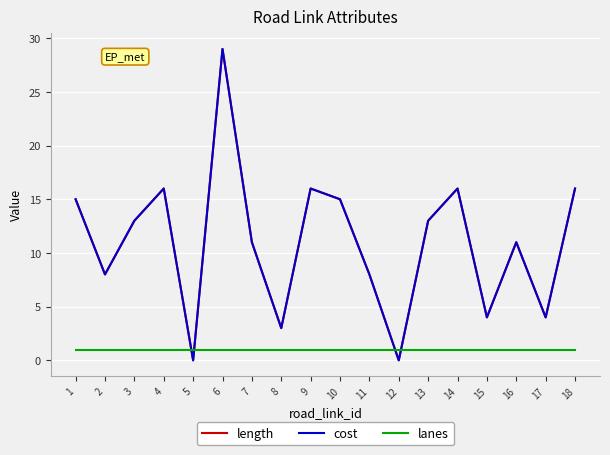

True or false: length and cost intersect in this chart.

False